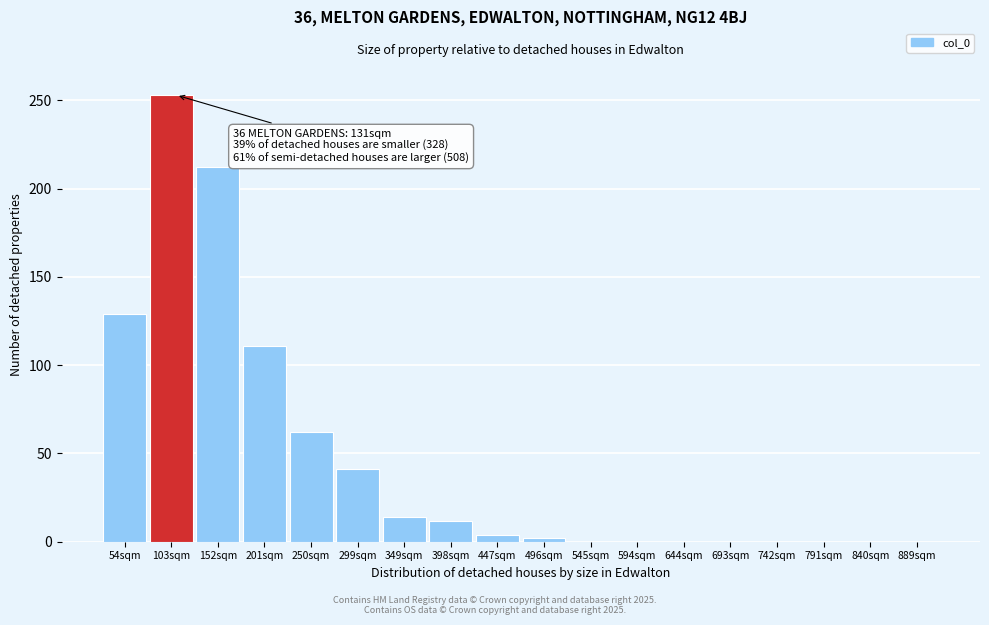

Reading left to right, list all the values displayed in this chart.

54sqm=129	103sqm=253	152sqm=212	201sqm=111	250sqm=62	299sqm=41	349sqm=14	398sqm=12	447sqm=4	496sqm=2	545sqm=0	594sqm=0	644sqm=0	693sqm=0	742sqm=0	791sqm=0	840sqm=0	889sqm=0